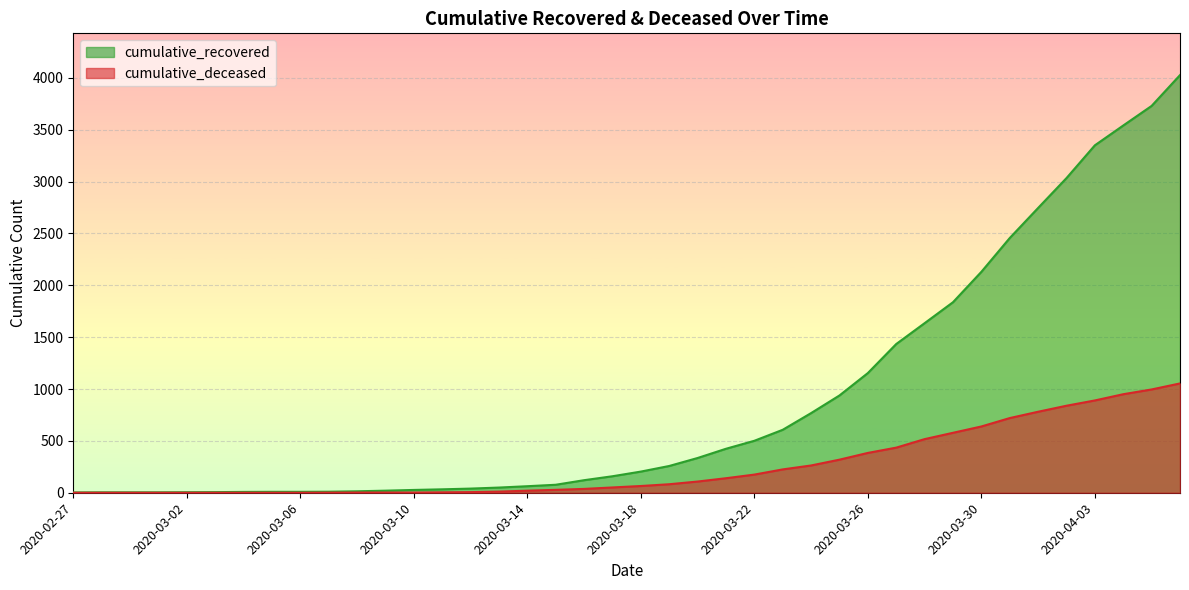

The cumulative_recovered series shows 335 at 2020-03-20. True or false?

True